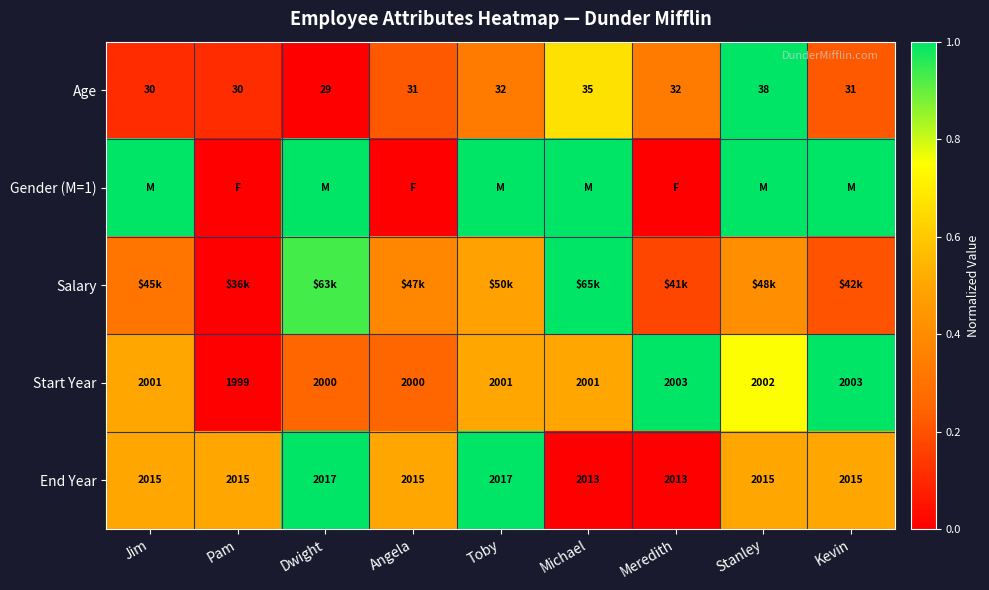

Which category has the lowest value in the Age series?

Dwight